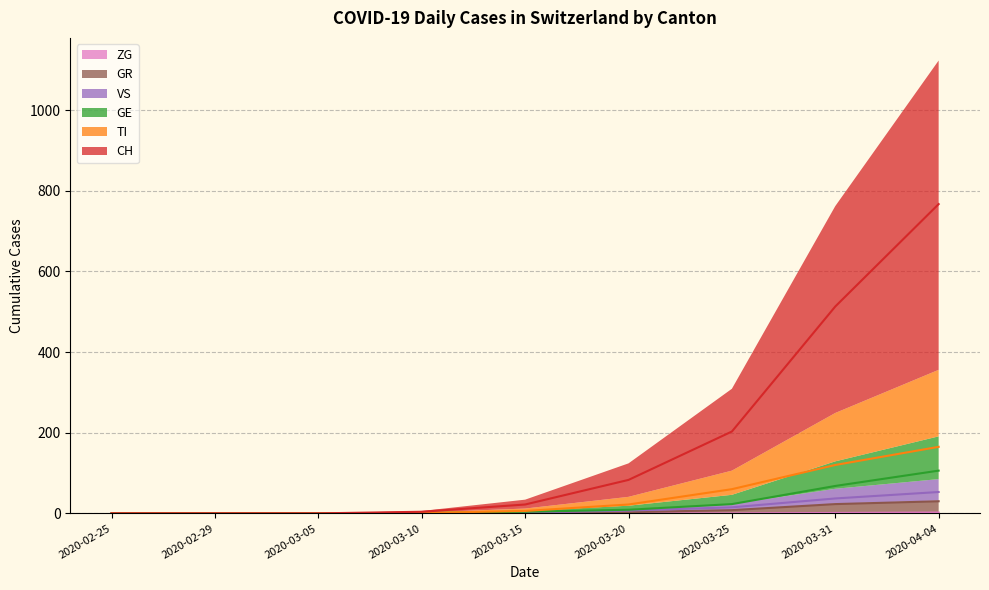

Which series has the largest total across all categories?

CH